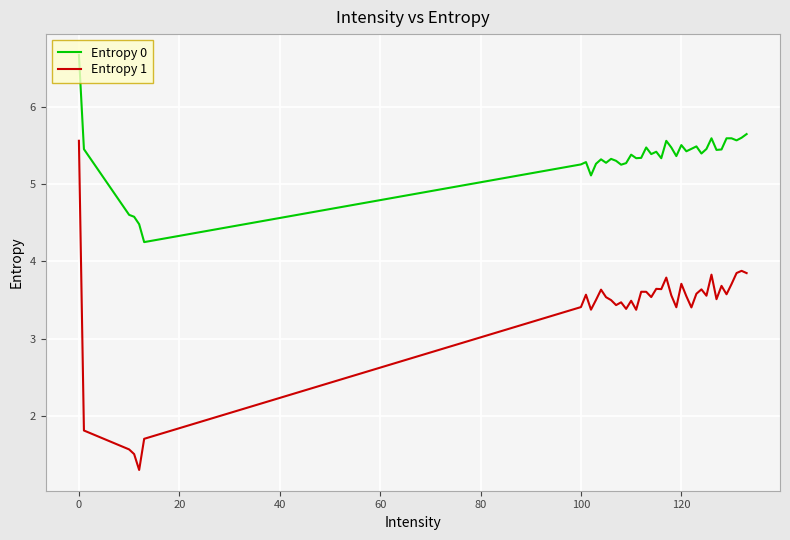

List the series in order of their overall mean, highest first.

Entropy 0, Entropy 1